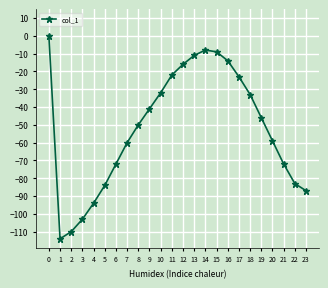

How many values are below zero?

23